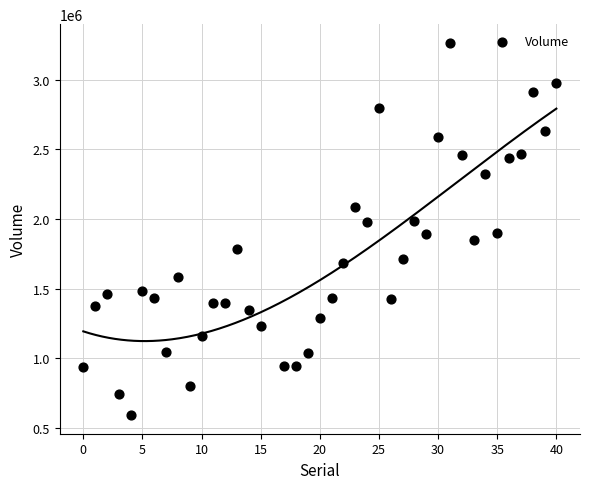

What is the range of Y values (max minus min)?

2673100